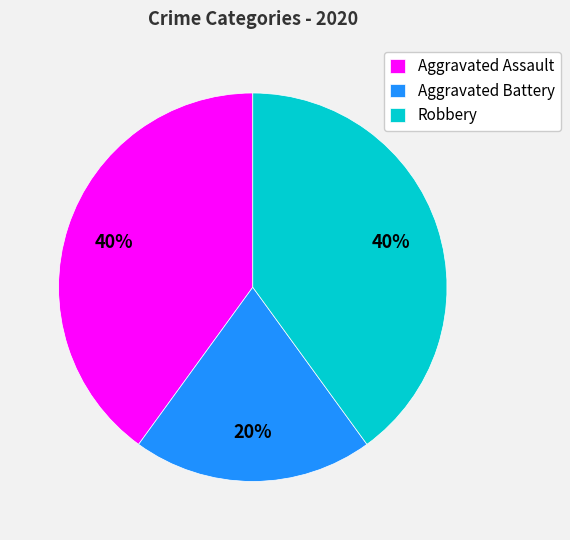

What is the ratio of the value at Aggravated Battery to the value at Robbery?

0.5